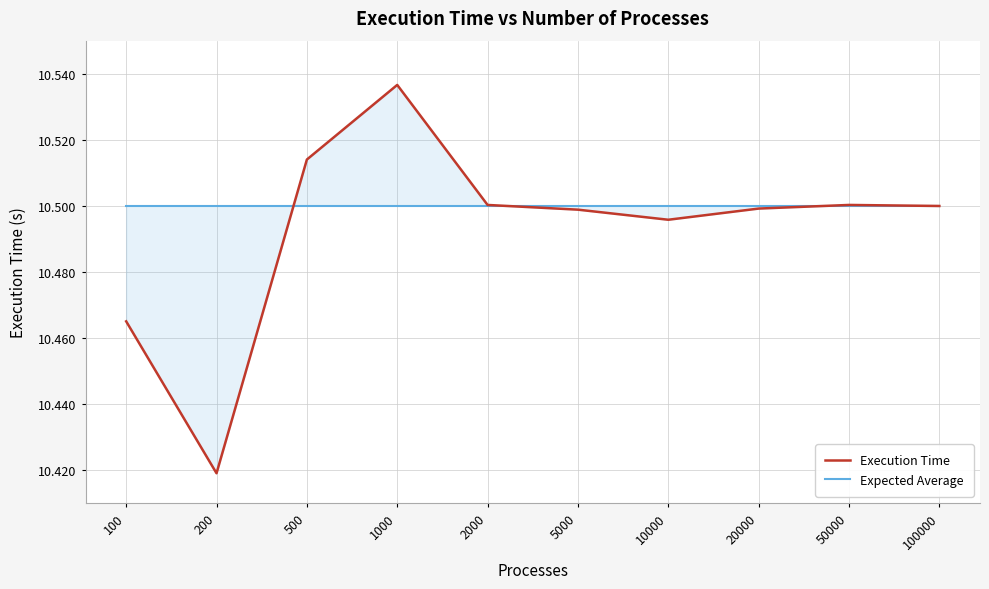

True or false: Execution Time has more than 0 interior local peaks.

True